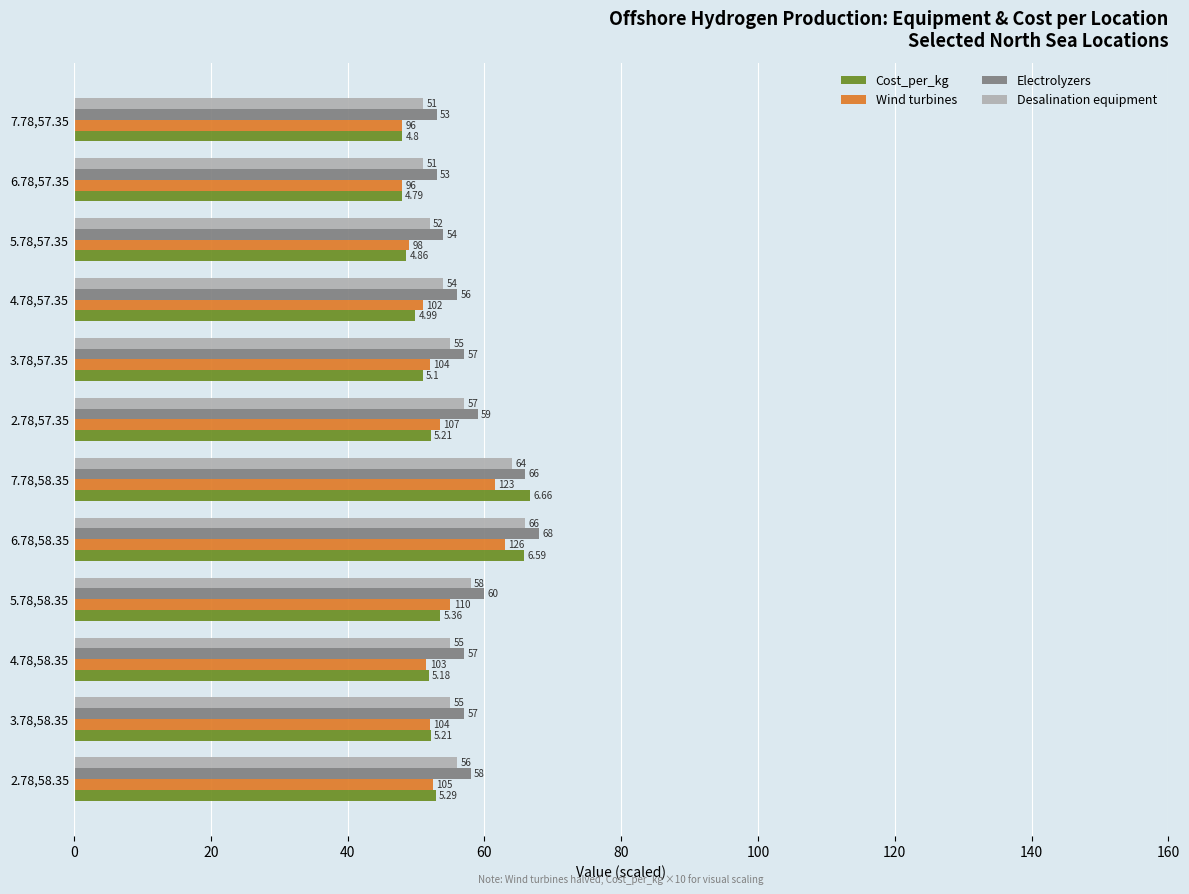

At 4.78,58.35, list the series in order from largest to smallest.

Electrolyzers, Desalination equipment, Cost_per_kg, Wind turbines